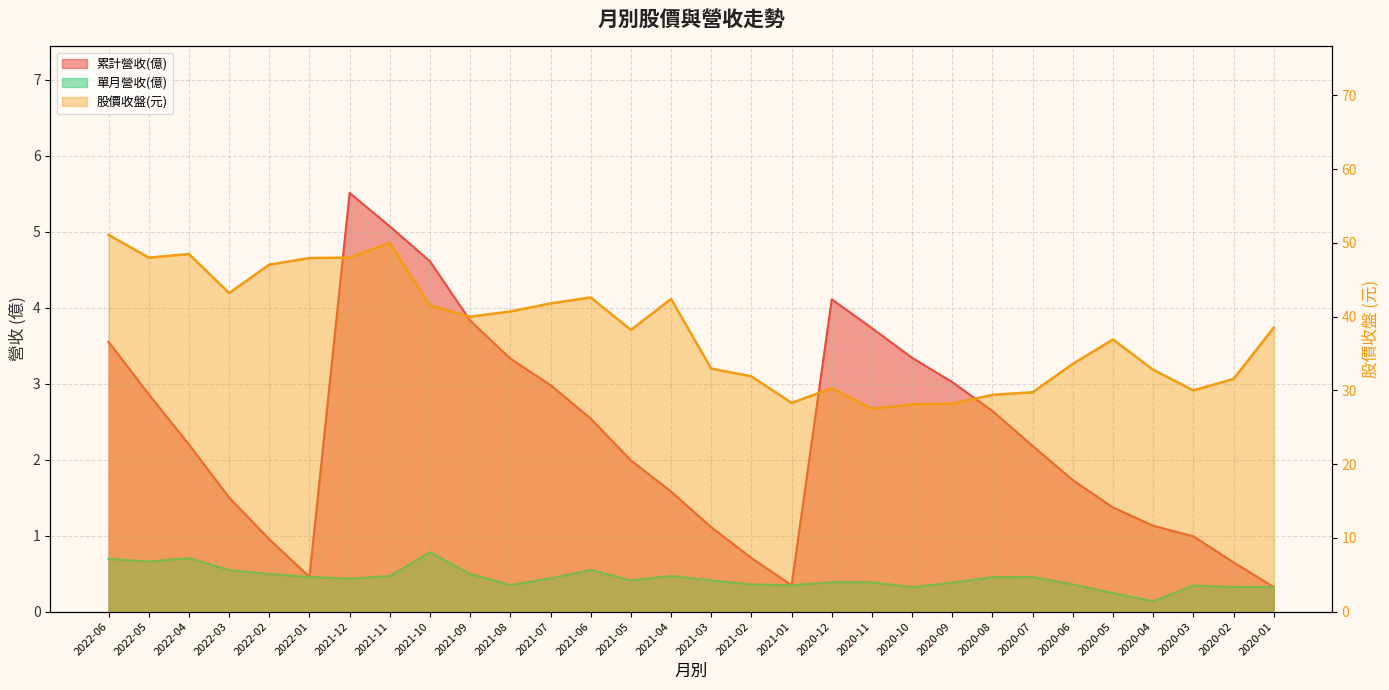

Reading left to right, list all the values displayed in this chart.

累計營收(億): 3.5	2.9	2.2	1.5	1.0	0.5	5.5	5.1	4.6	3.8	3.3	3.0	2.5	2.0	1.6	1.1	0.7	0.3	4.1	3.7	3.3	3.0	2.6	2.2	1.7	1.4	1.1	1.0	0.6	0.3
單月營收(億): 0.7	0.7	0.7	0.5	0.5	0.5	0.4	0.5	0.8	0.5	0.3	0.4	0.5	0.4	0.5	0.4	0.4	0.3	0.4	0.4	0.3	0.4	0.5	0.5	0.4	0.2	0.1	0.3	0.3	0.3
股價收盤(元): 51.1	48.0	48.5	43.2	47.0	48.0	48.0	50.0	41.5	40.0	40.7	41.8	42.6	38.2	42.4	33.0	31.9	28.3	30.3	27.5	28.1	28.2	29.4	29.8	33.6	36.9	32.8	30.0	31.6	38.5